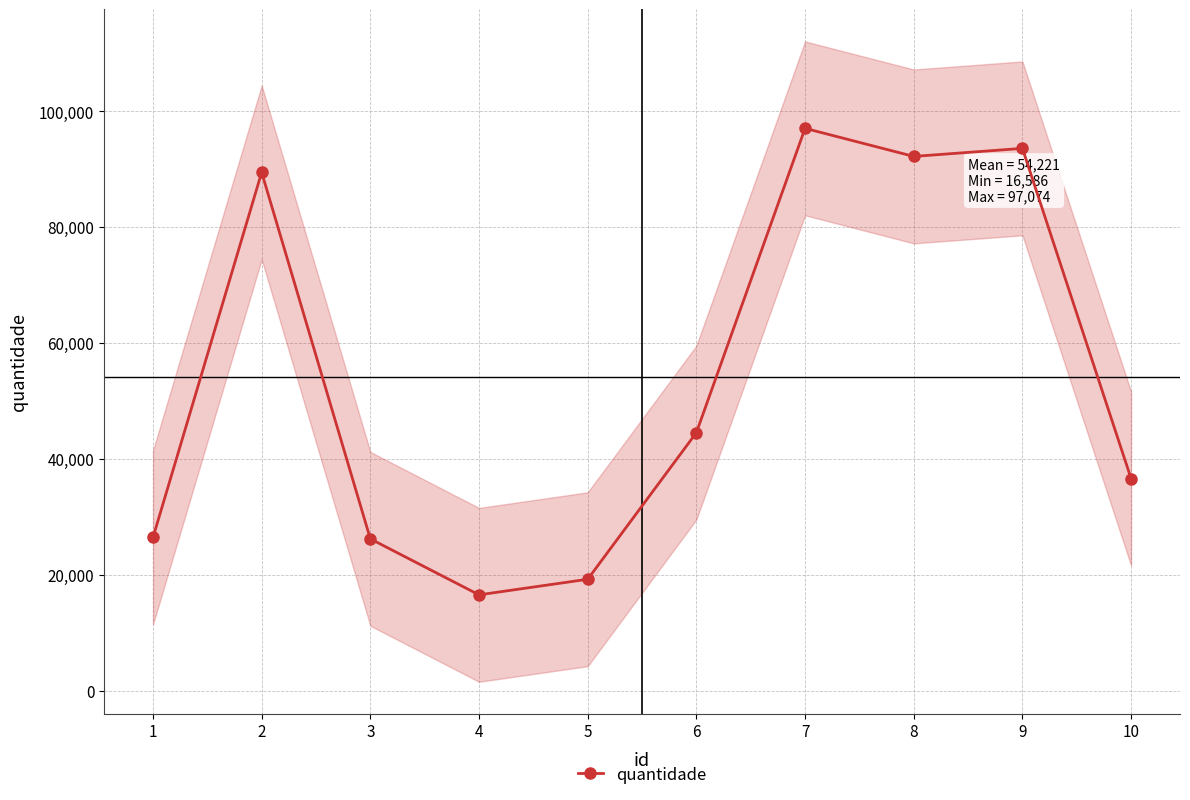

Where is the first local maximum?

2